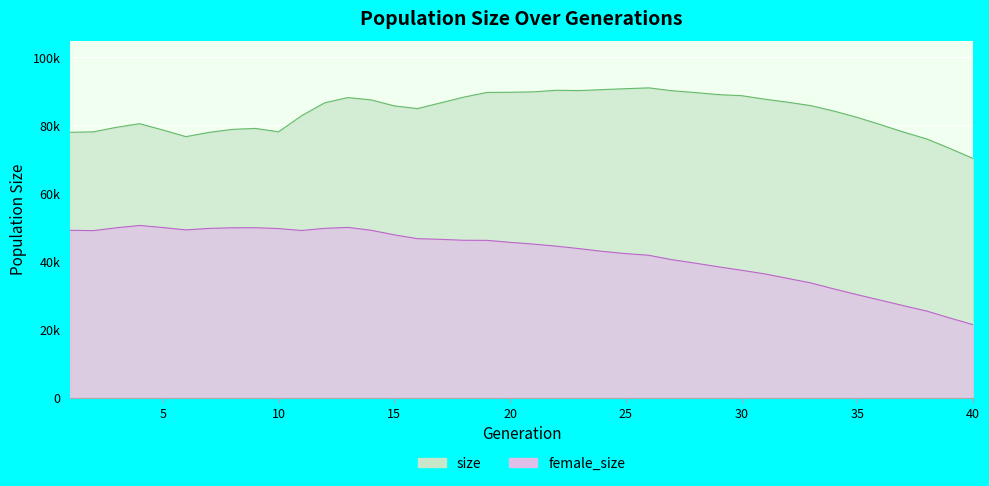

True or false: female_size and size intersect in this chart.

False